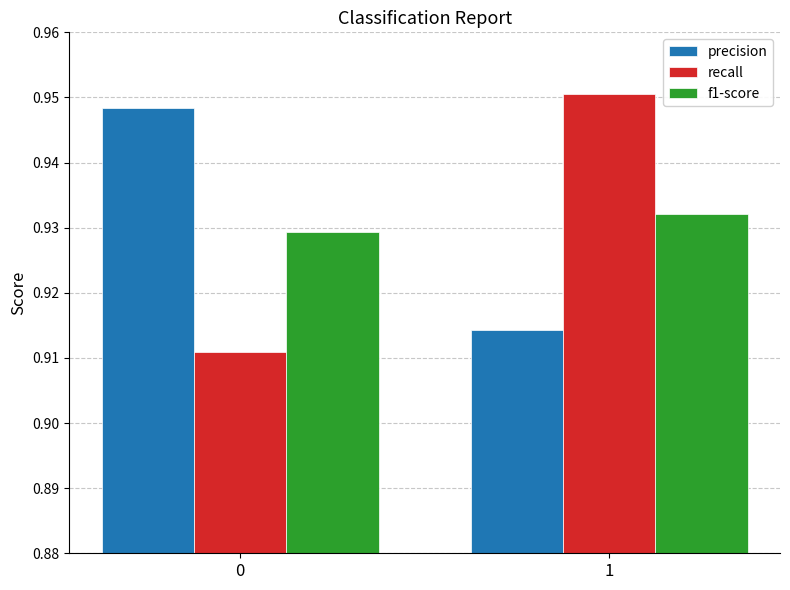

True or false: f1-score has a value of 1.5 at 0.

False